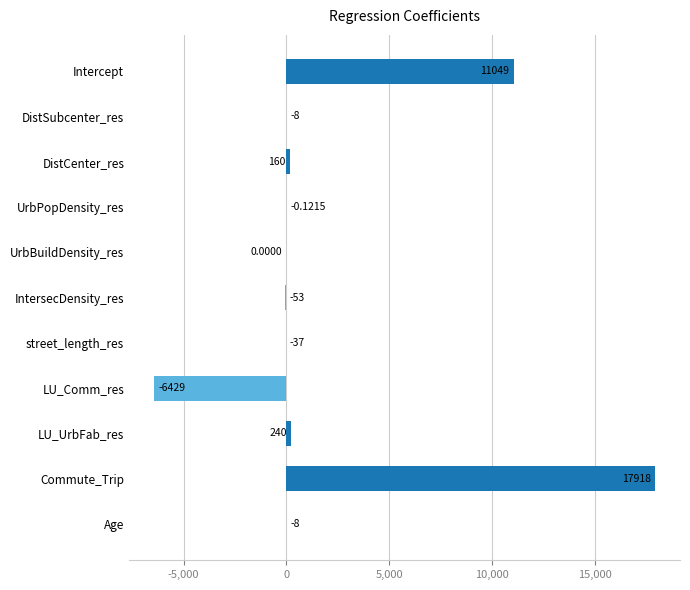

Which label corresponds to the largest value in the chart?

Commute_Trip